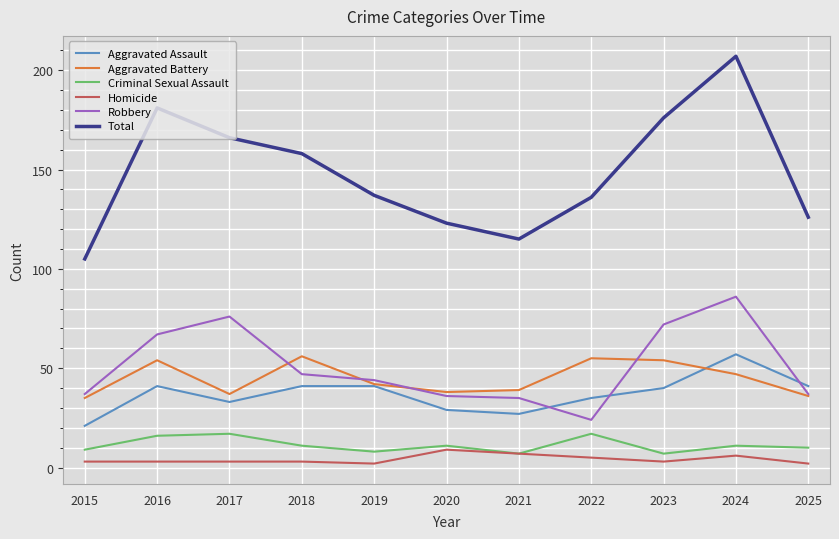

What is the difference between the maximum and minimum values in the Aggravated Battery series?

21